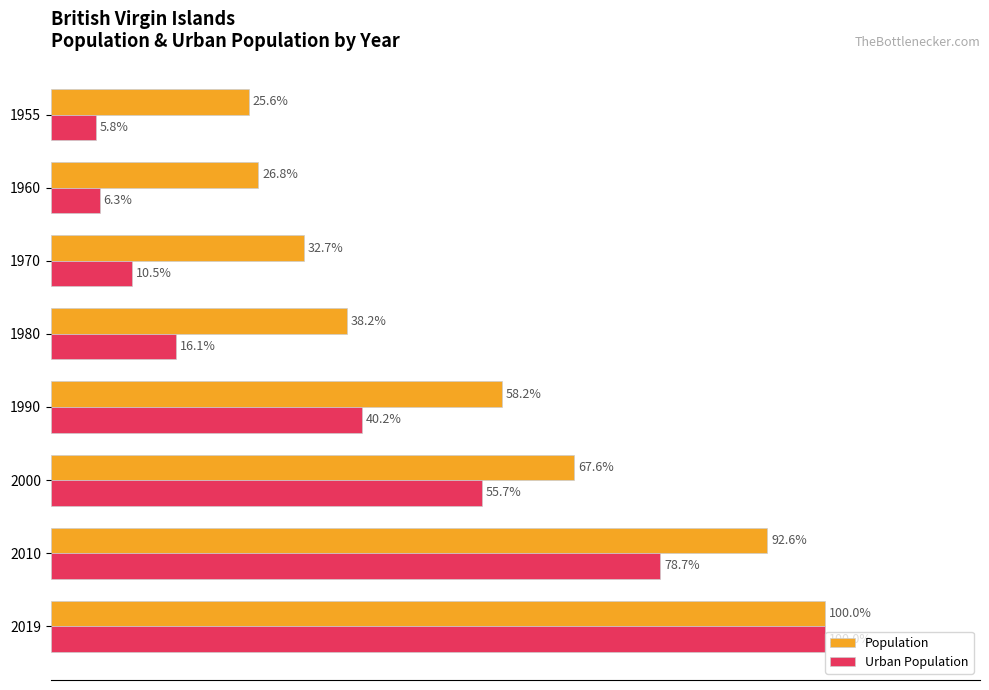

Rank the series at 1970 from lowest to highest value.

Urban Population, Population